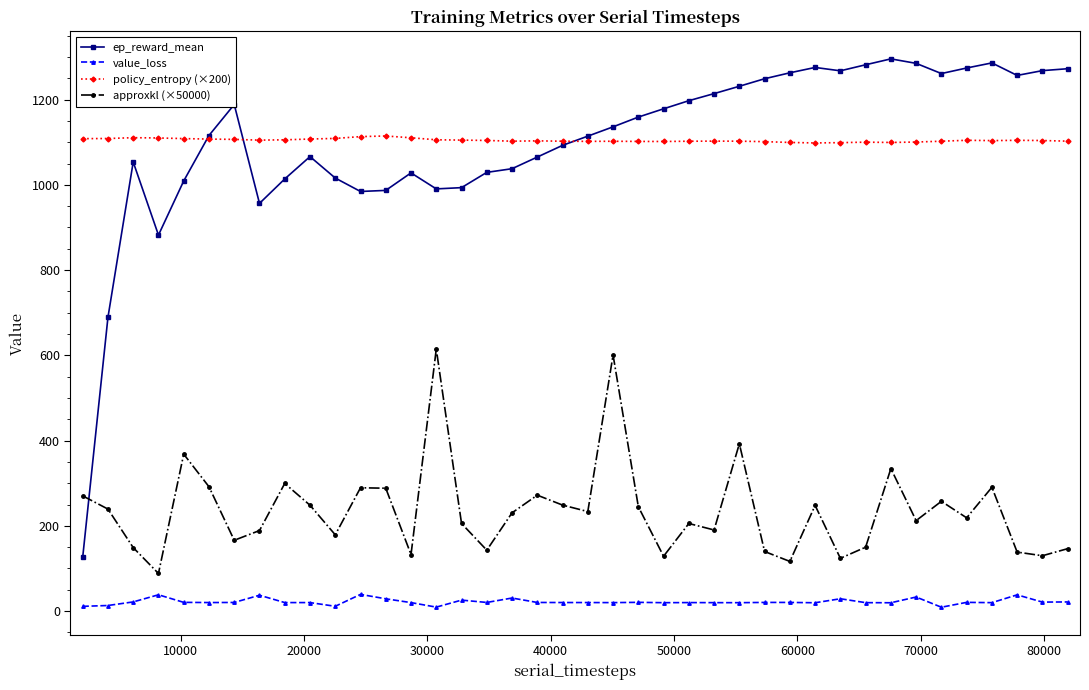

True or false: value_loss and ep_reward_mean cross at least once.

False